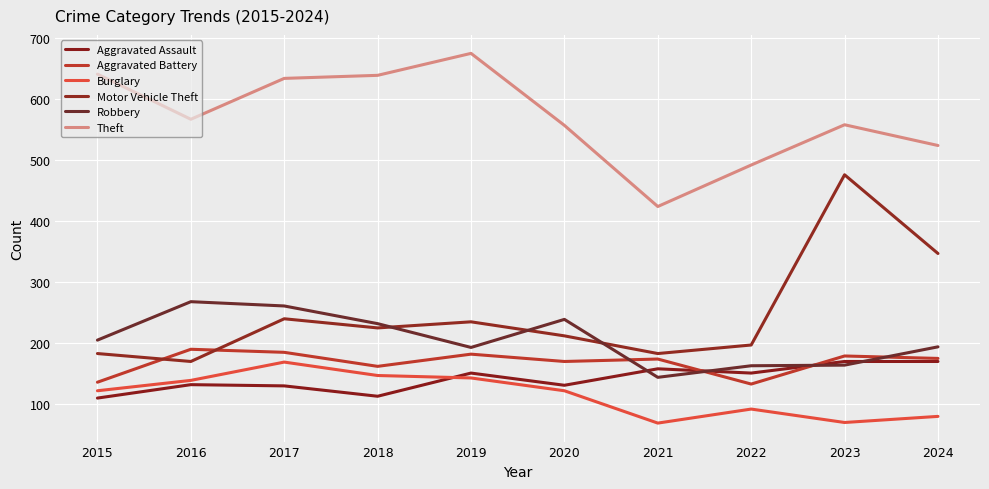

Which series has the largest total across all categories?

Theft